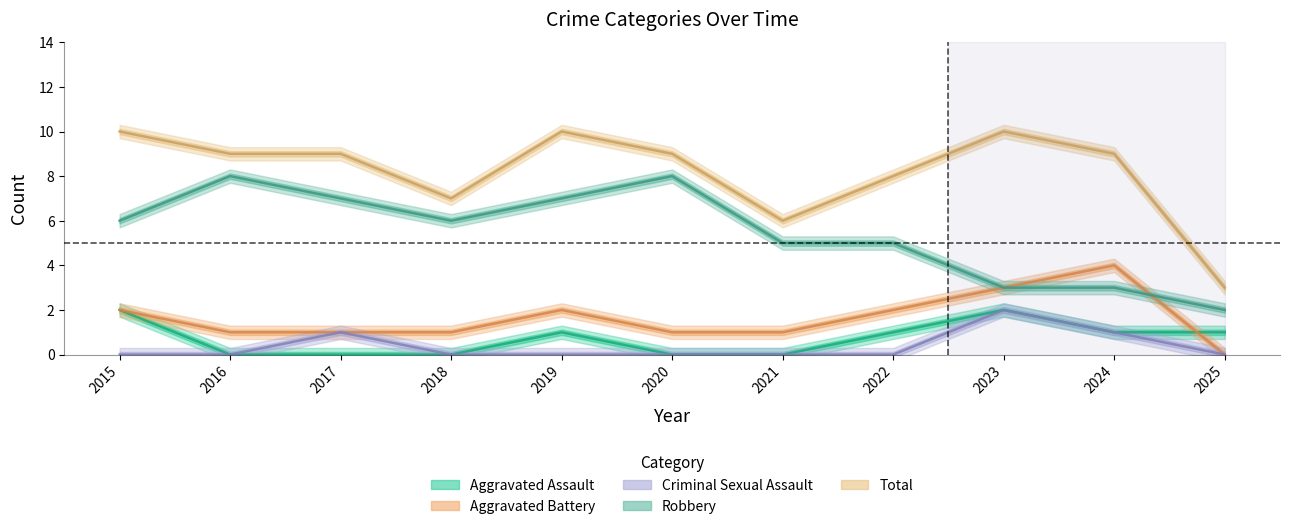

True or false: Robbery has more than 0 interior local peaks.

True